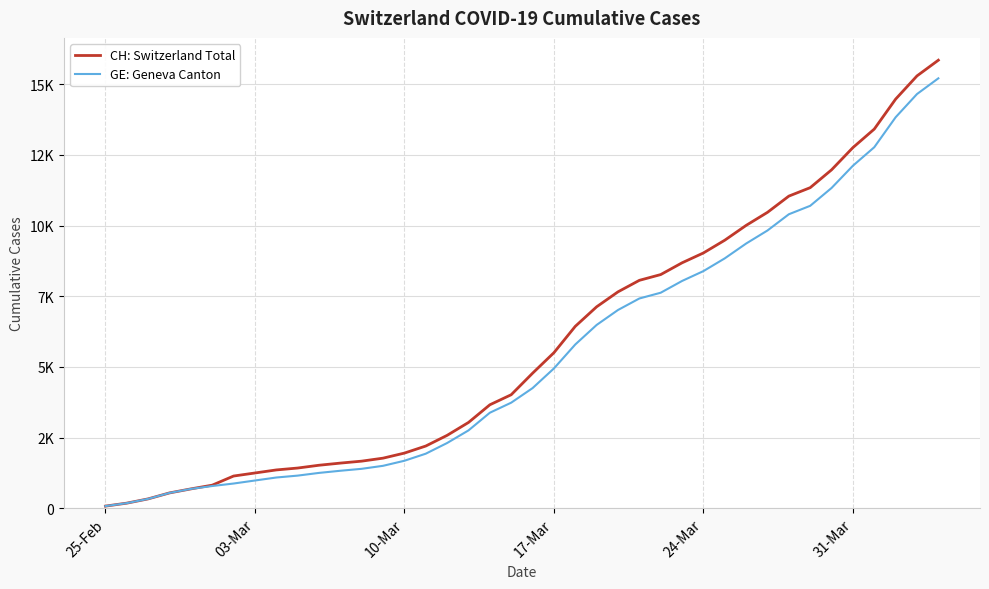

True or false: GE: Geneva Canton and CH: Switzerland Total intersect in this chart.

False